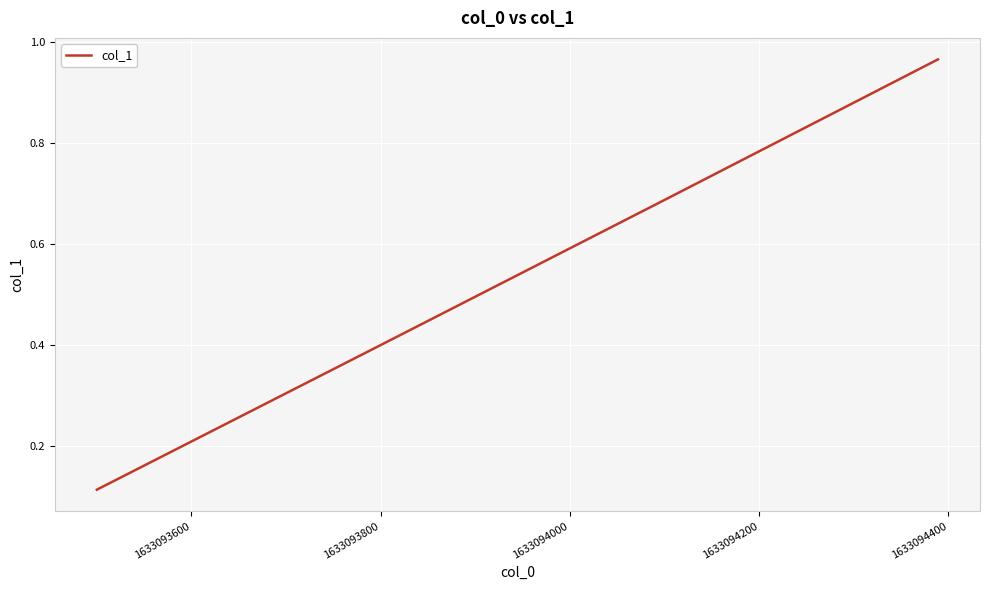

True or false: the data has more than 0 interior local peaks.

False